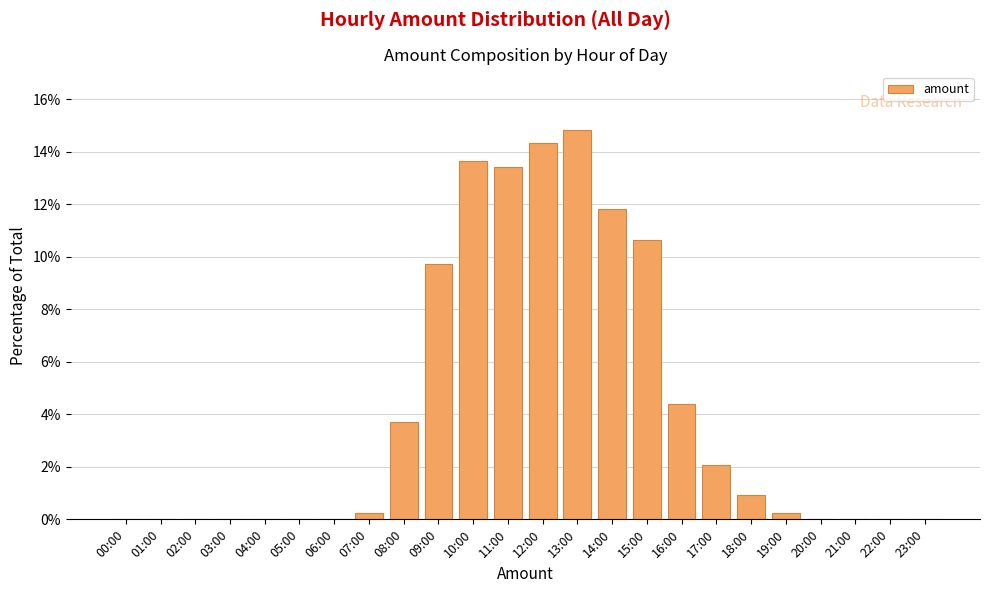

Reading left to right, extract all data points from this chart.

00:00=0.0	01:00=0.0	02:00=0.0	03:00=0.0	04:00=0.0	05:00=0.0	06:00=0.0	07:00=0.2	08:00=3.7	09:00=9.7	10:00=13.7	11:00=13.4	12:00=14.4	13:00=14.8	14:00=11.8	15:00=10.6	16:00=4.4	17:00=2.1	18:00=0.9	19:00=0.2	20:00=0.0	21:00=0.0	22:00=0.0	23:00=0.0